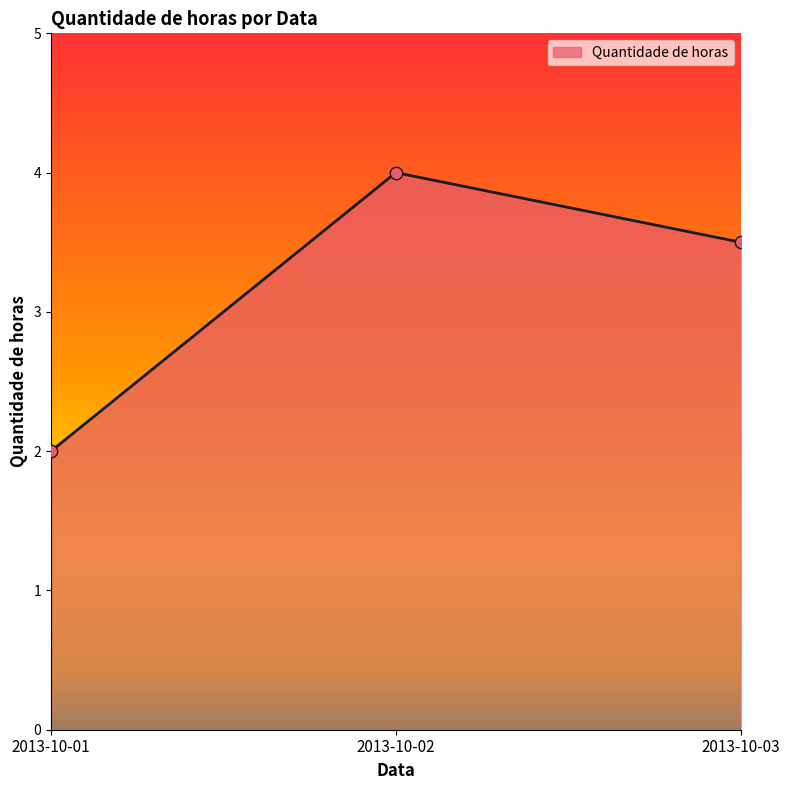

What is the change in value from 2013-10-01 to 2013-10-02?

+2.0